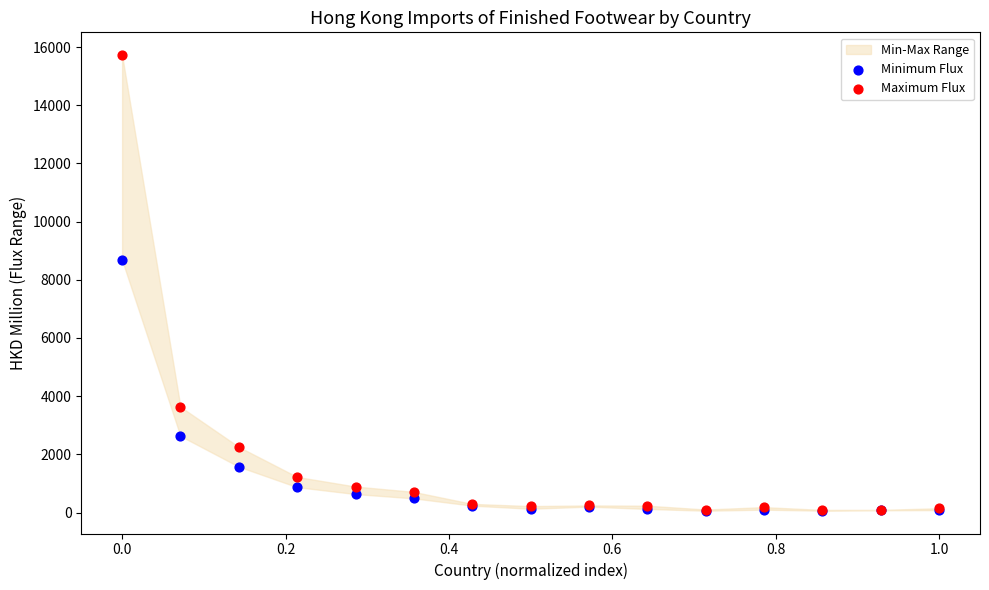

In the Minimum Flux series, what Y value is closest to 4370?

2630.6